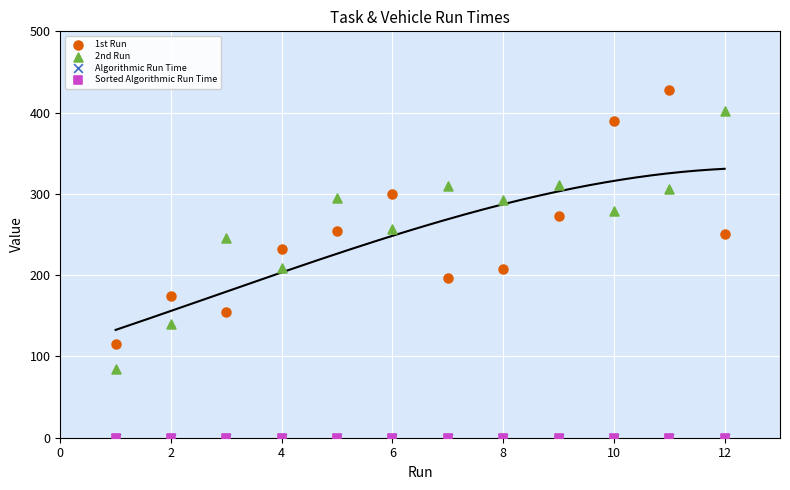

Which series reaches the maximum Y coordinate?

1st Run